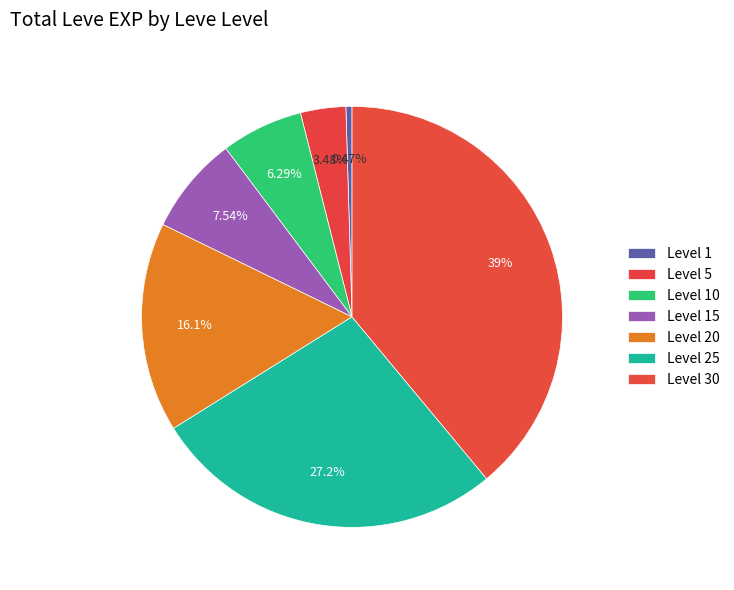

Which has a higher value, Level 20 or Level 10?

Level 20